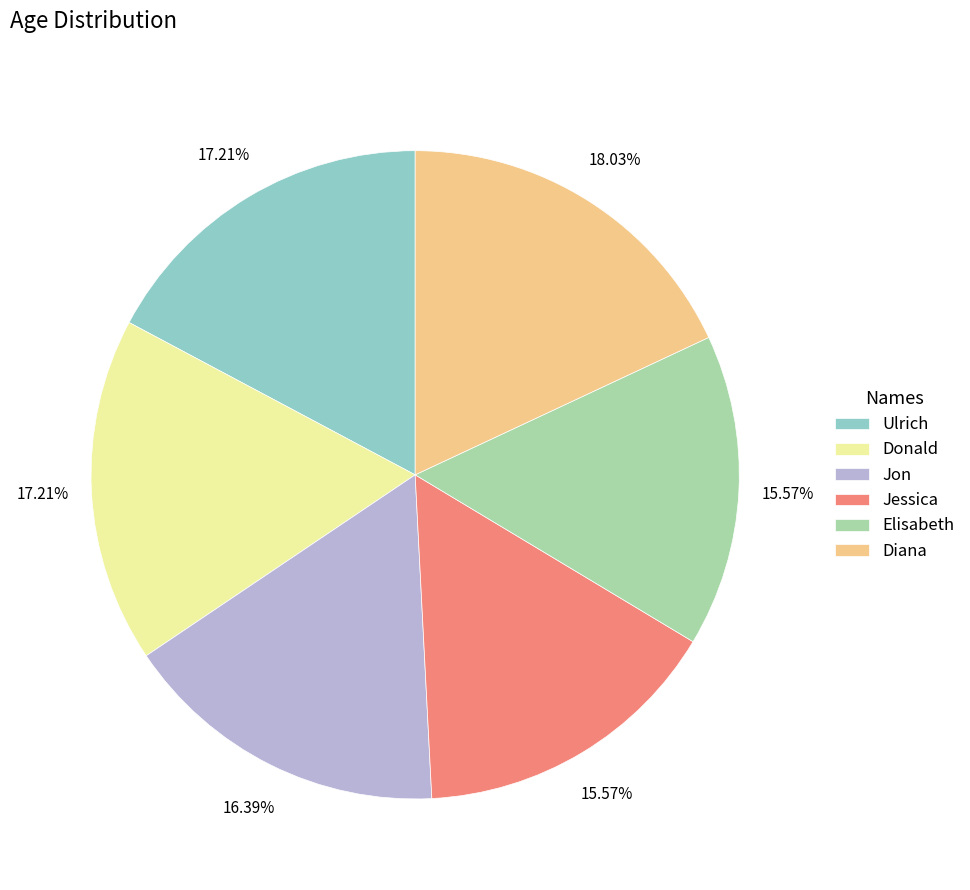

To the nearest percent, what is the combined percentage of Diana and Elisabeth?

34%